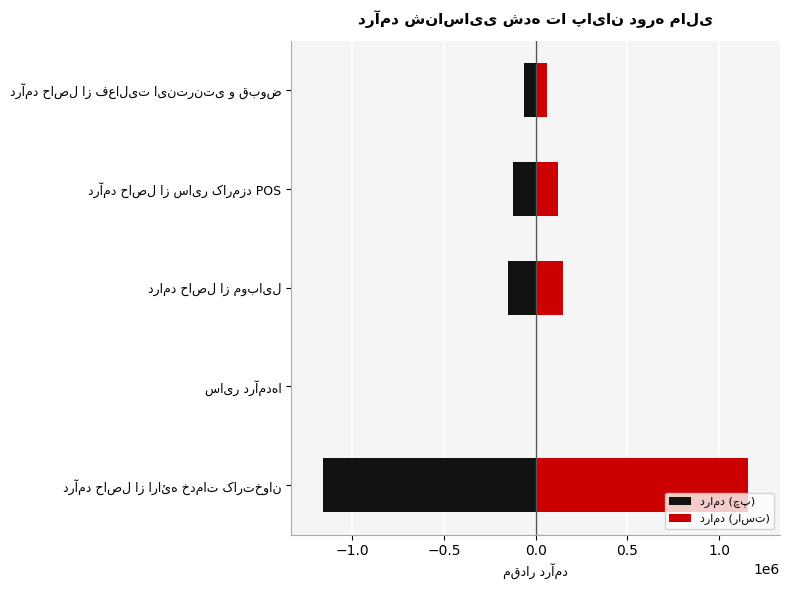

Which series has the largest total across all categories?

درامد (راست)